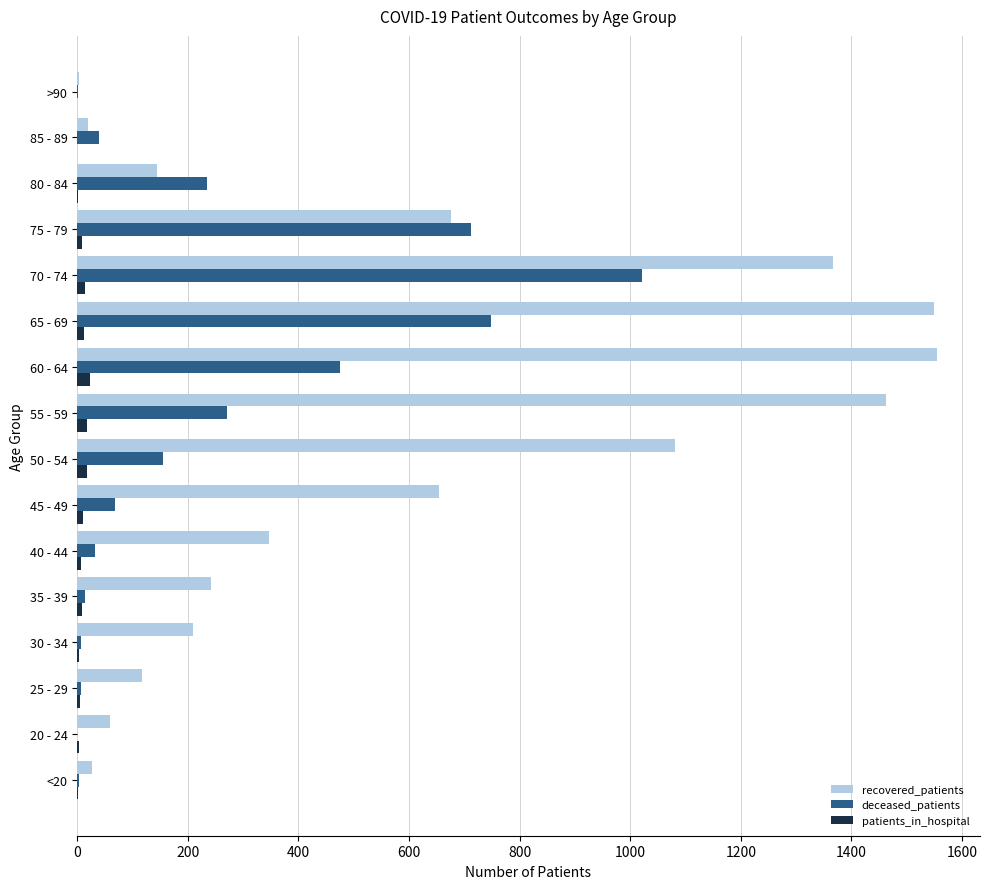

What is the sum of all recovered_patients values?

9511